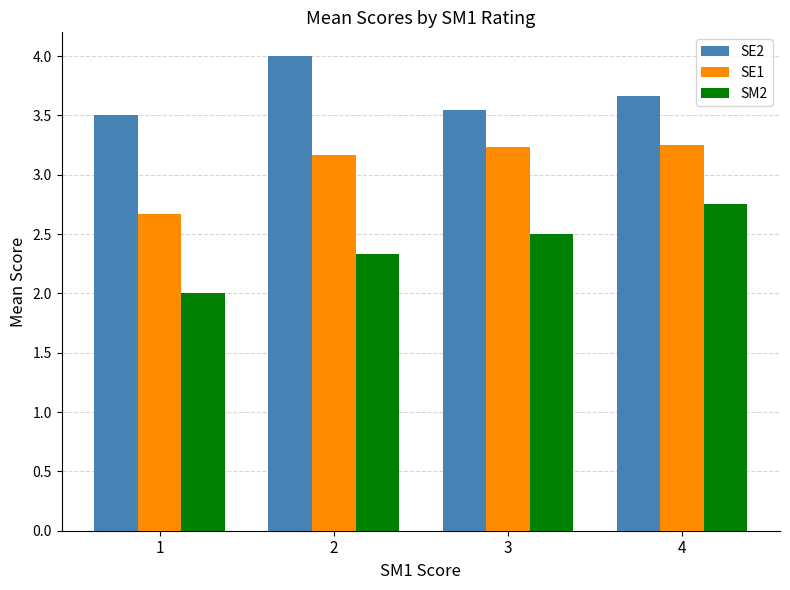

How many data points in SM2 are above 2?

3